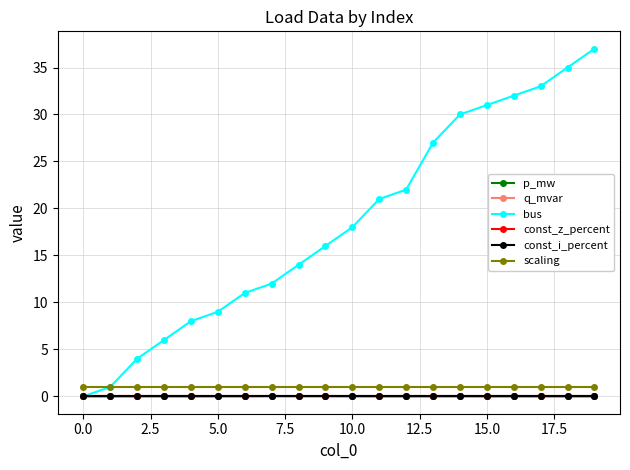

Is this an area chart (filled region under the line)?

No